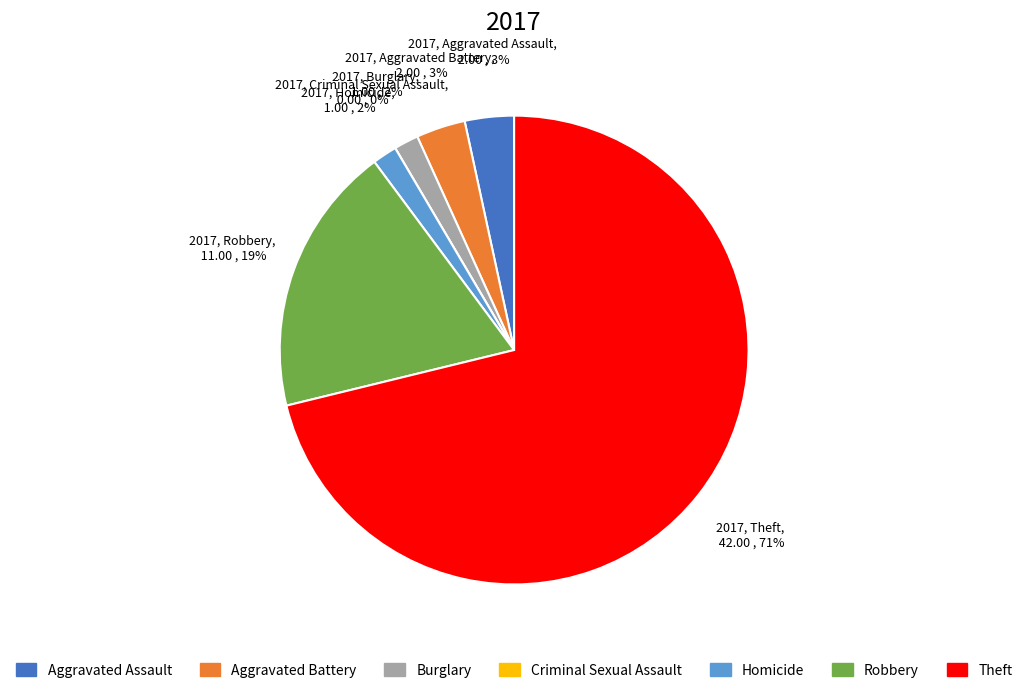

Does Criminal Sexual Assault represent more than half of the total?

No